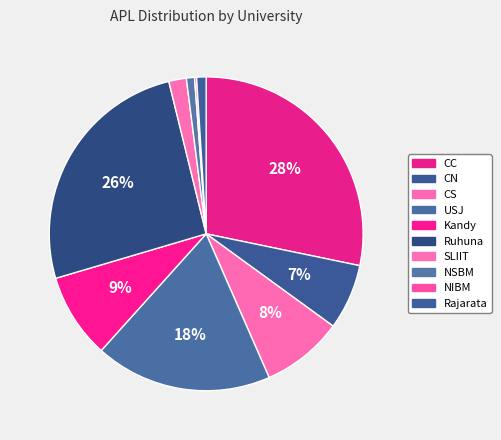

Is the sum of SLIIT and Rajarata greater than half?

No